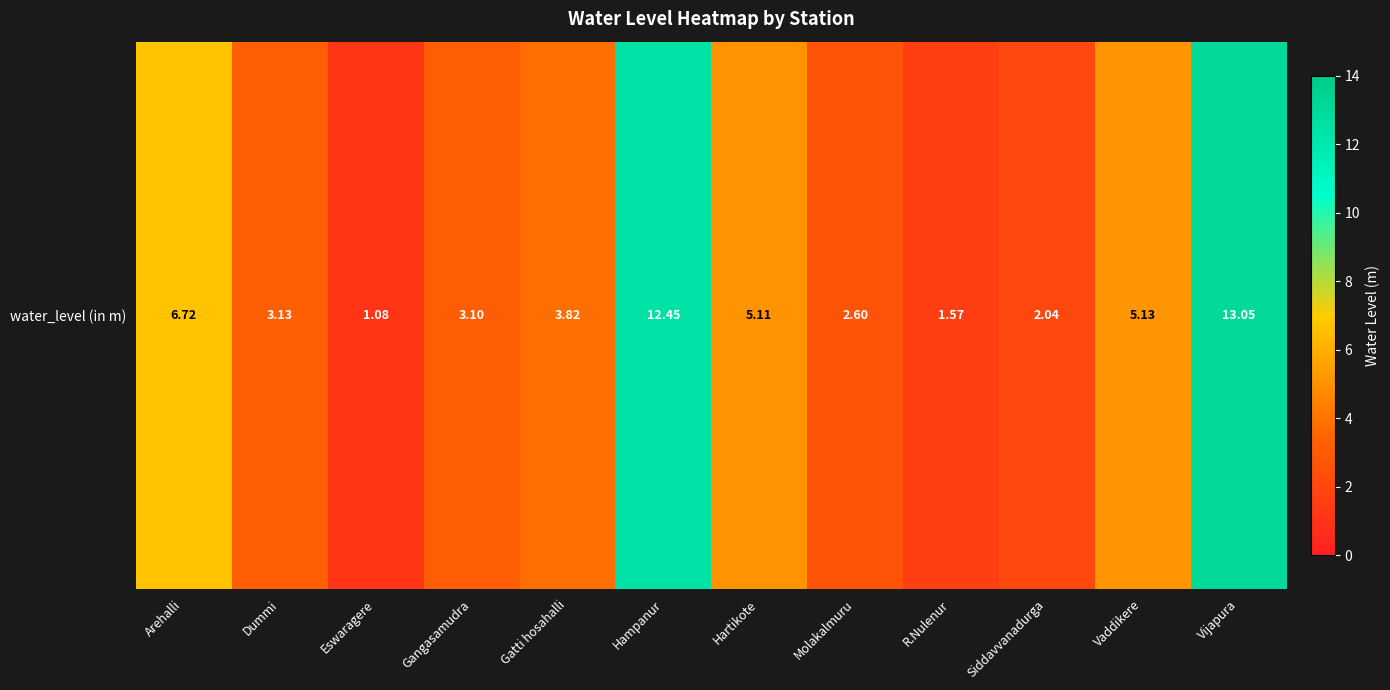

At which category does the chart reach its peak across all series?

Vijapura